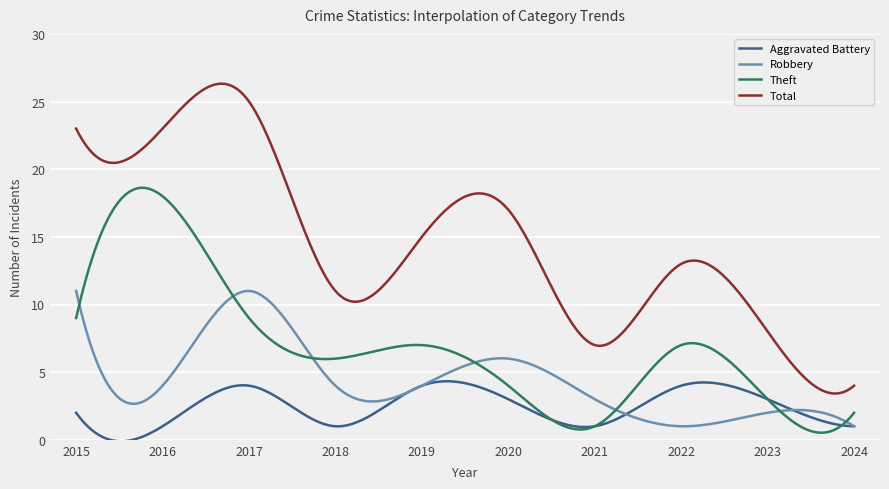

Which series has the largest range (max minus min)?

Total